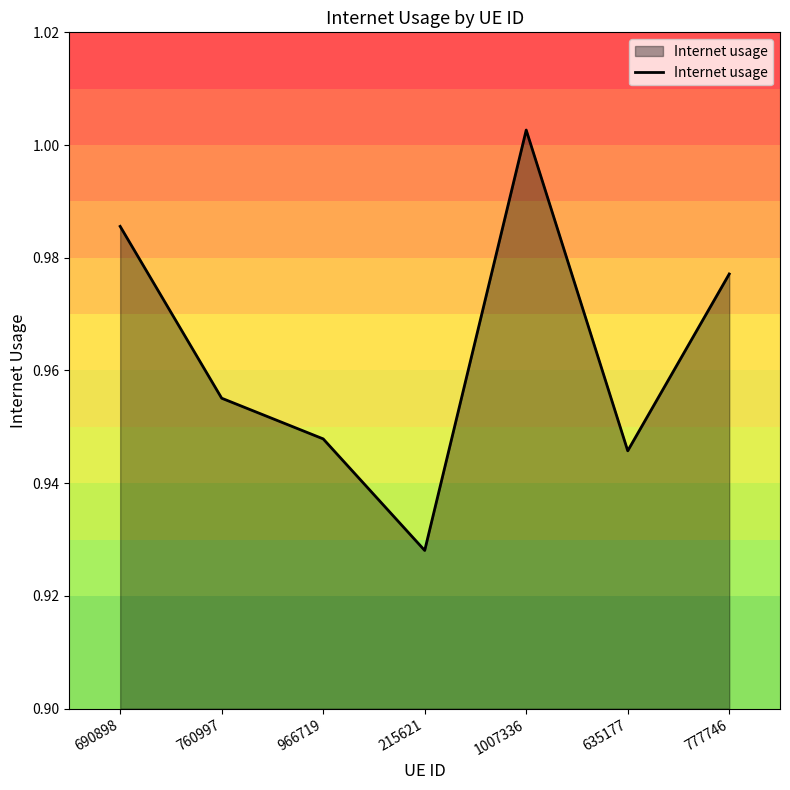

Which category has the lowest value across all series?

215621